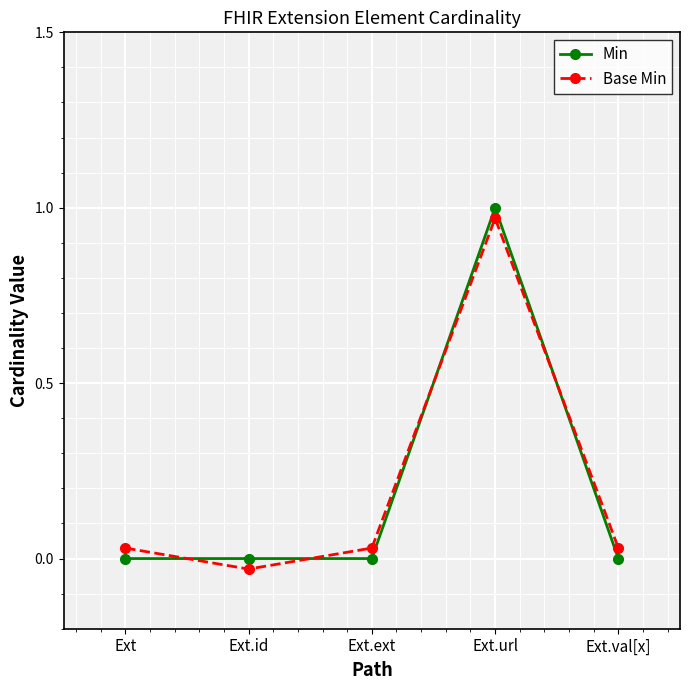

Rank the series by their maximum value, from highest to lowest.

Min, Base Min